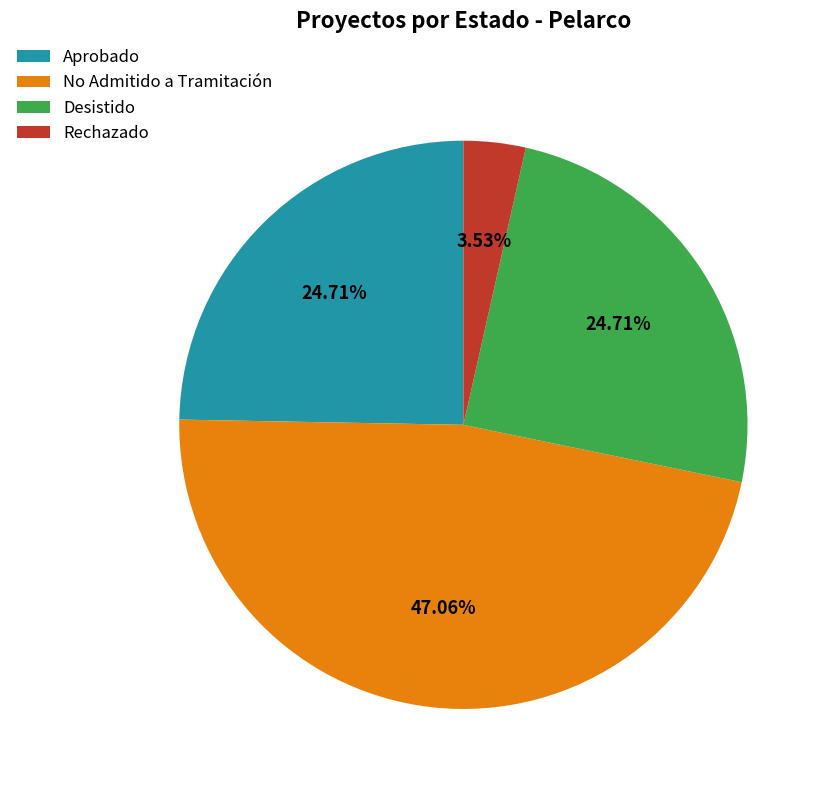

The Aprobado slice represents 64% of the pie. True or false?

False